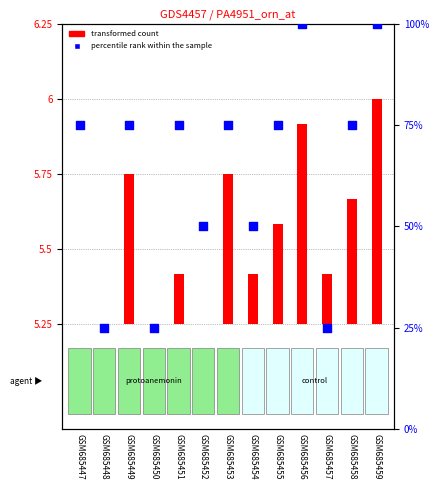

What are all the series names shown in the legend?

transformed count, percentile rank within the sample